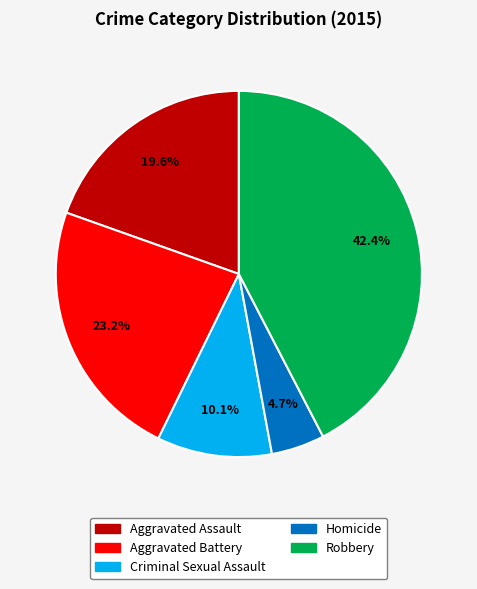

Is it true that Homicide is 5% of the pie?

True